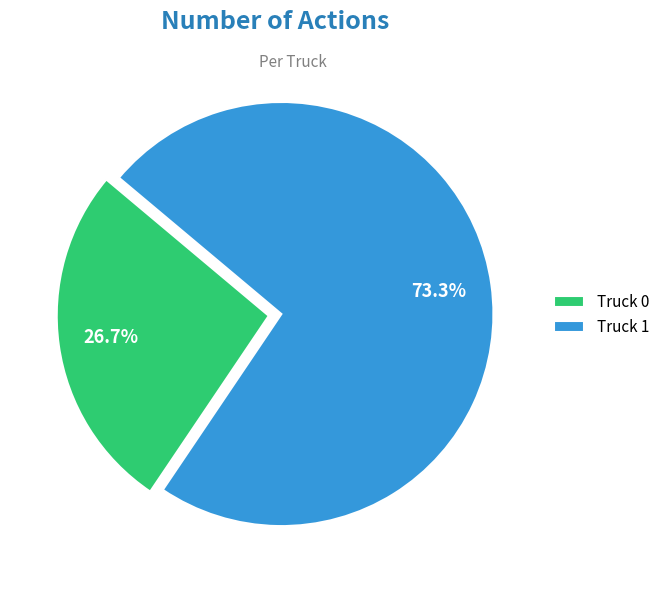

To the nearest percent, what is the average slice percentage?

50%